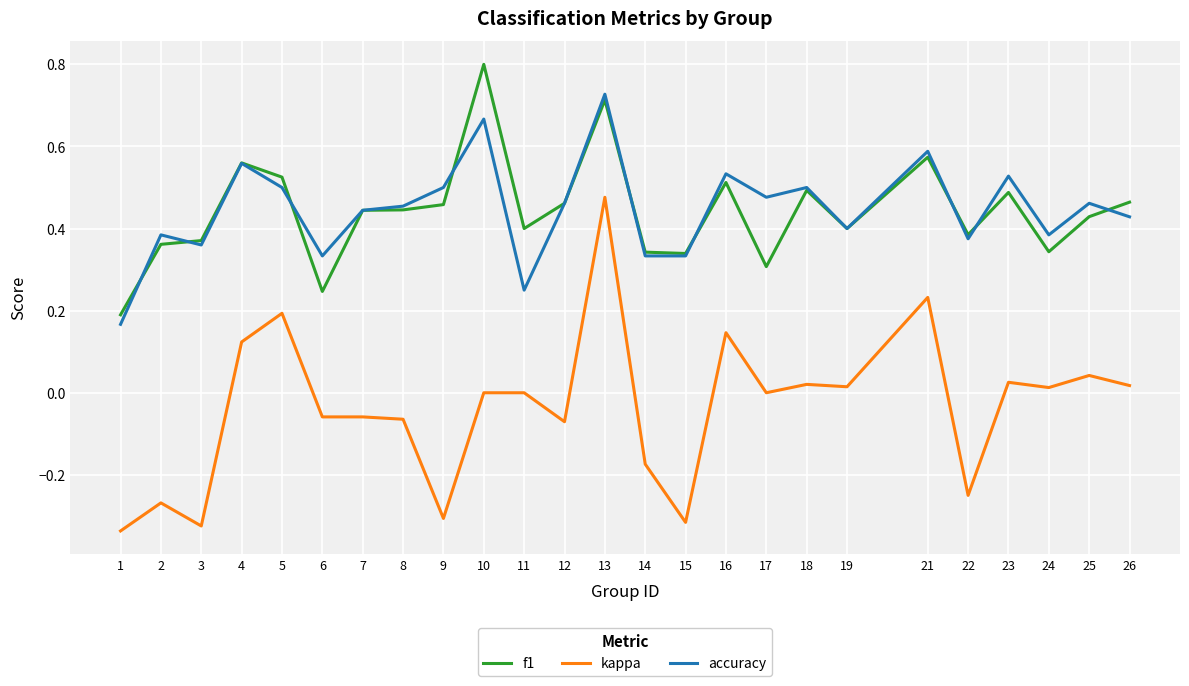

True or false: kappa and f1 cross at least once.

False